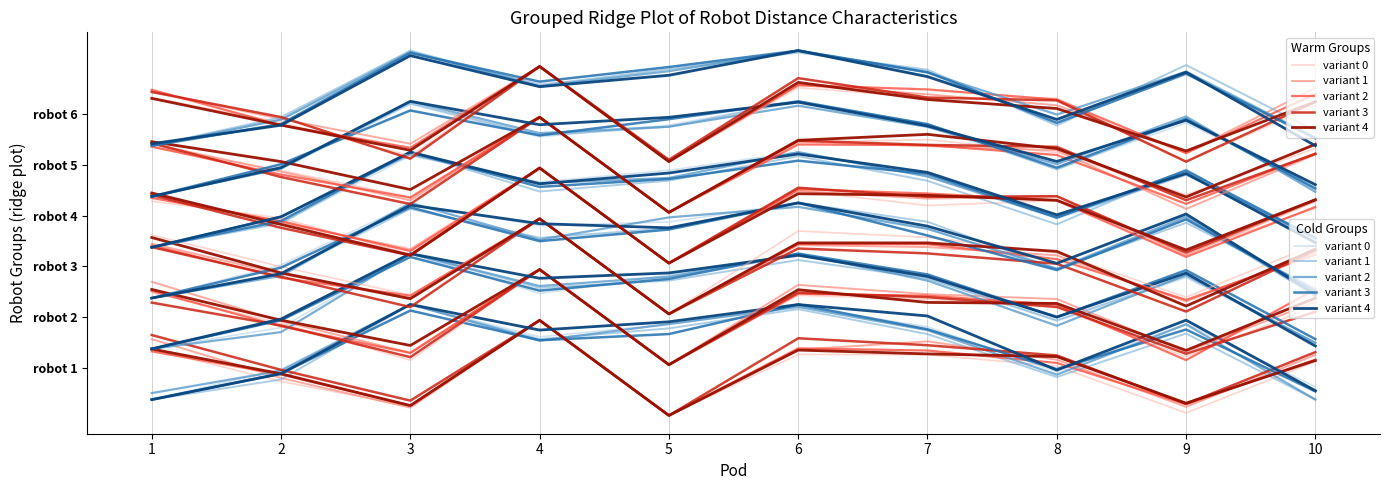

The value of robot 2 at 4 is 88.3. True or false?

True